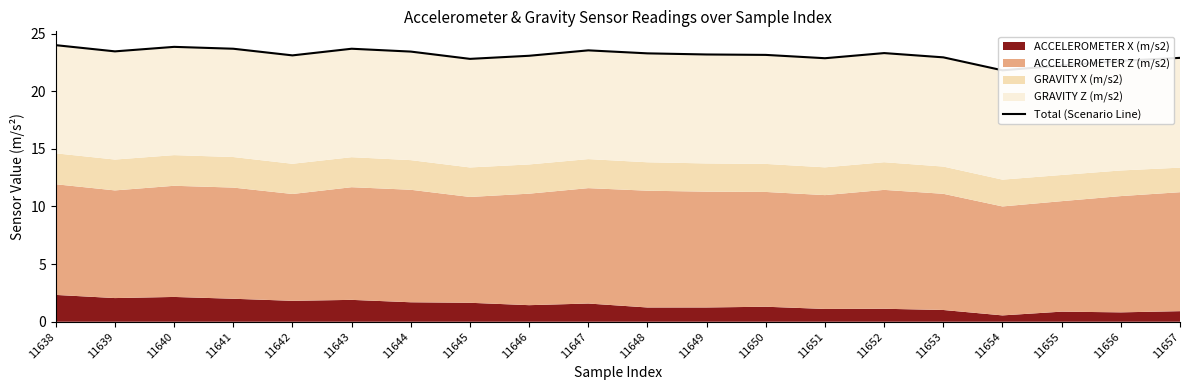

Where does the data first go above 23?

11638